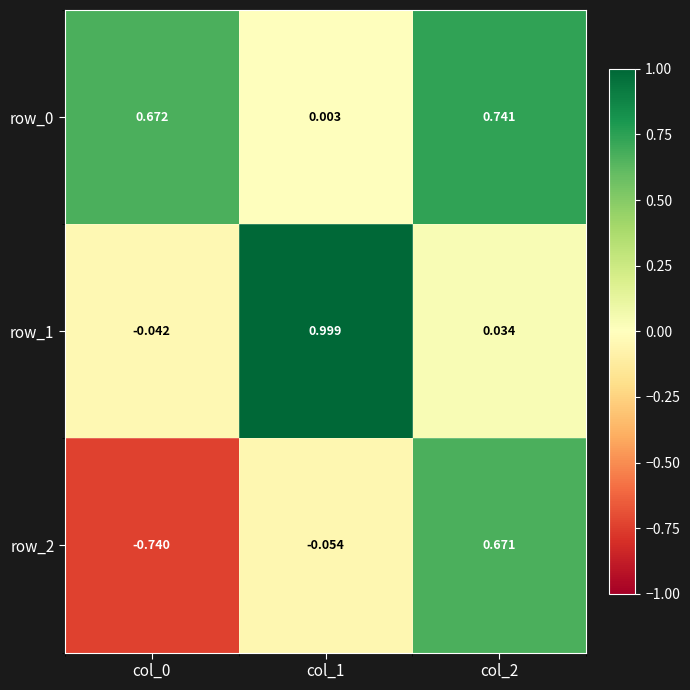

How many categories are shown in the chart?

3